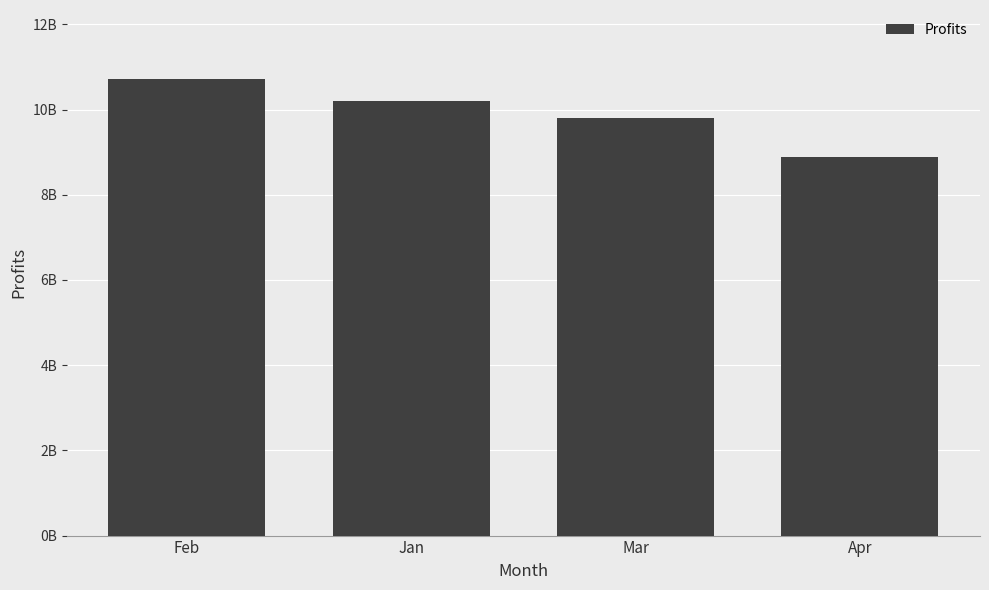

What is the value of the 2nd bar from the left?

10201000000